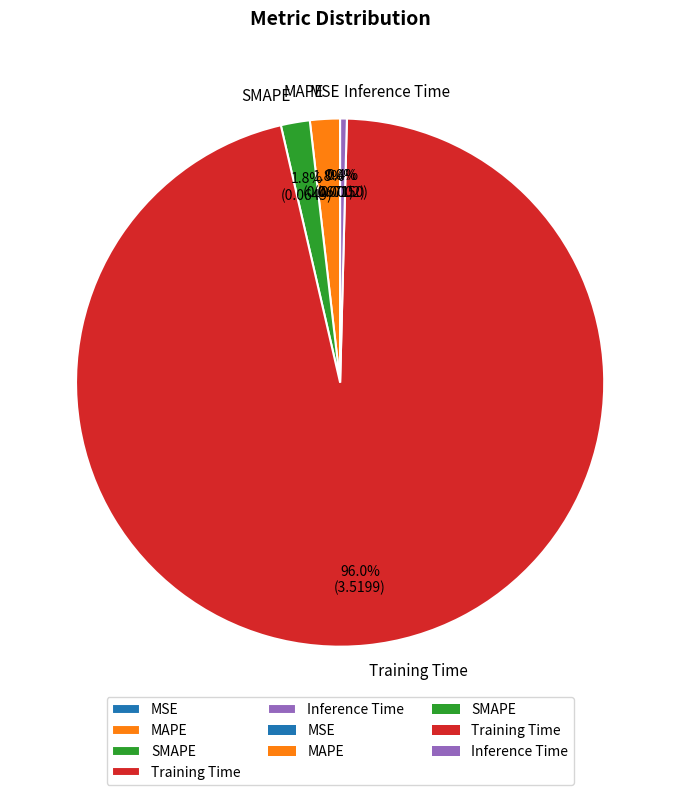

Which category has the biggest portion of the pie?

Training Time